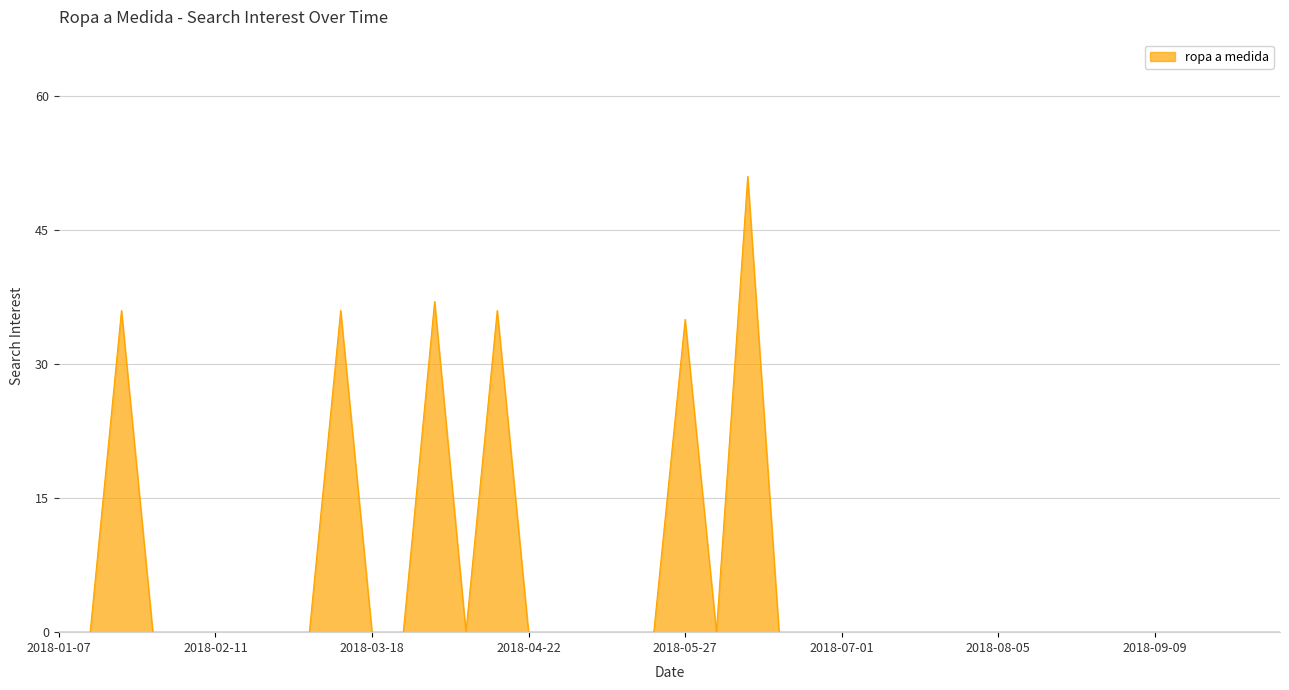

What is the greatest value displayed?

51